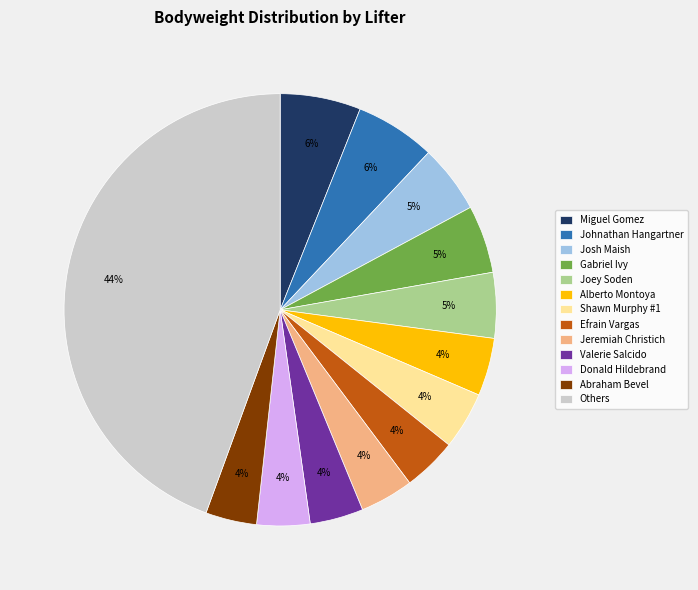

What percentage is the Miguel Gomez slice, to the nearest percent?

6%